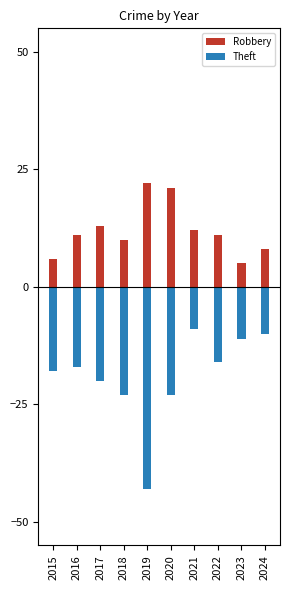

What are all the series names shown in the legend?

Robbery, Theft